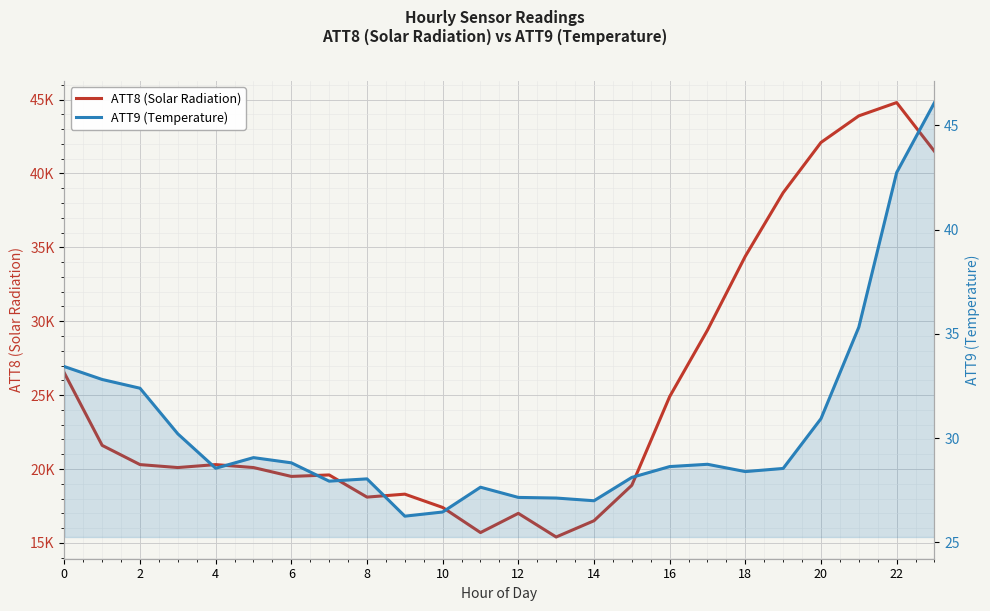

What is the difference between the second highest and minimum values in the ATT8 (Solar Radiation) series?

28500.0